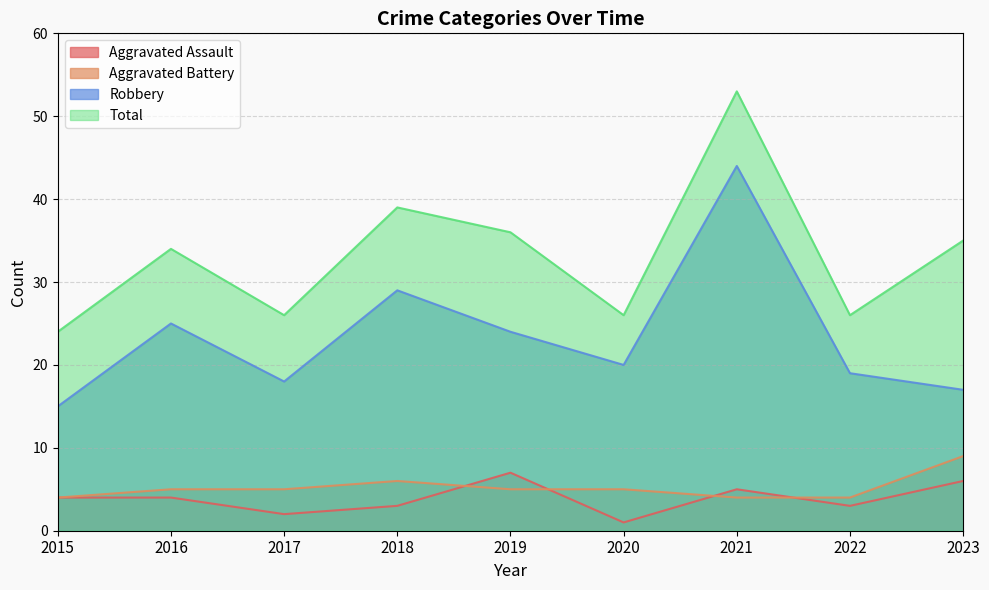

How many data points in Total are less than 34?

4